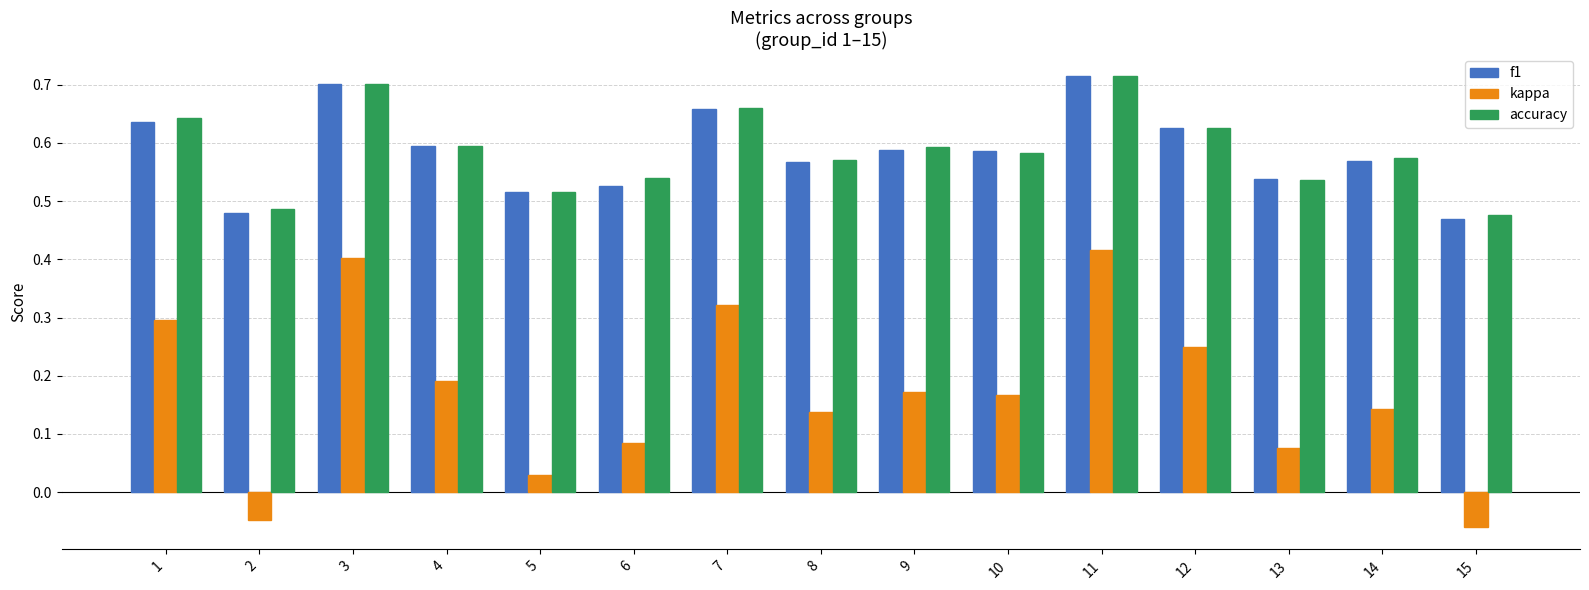

At which label is accuracy closest to 0?

15